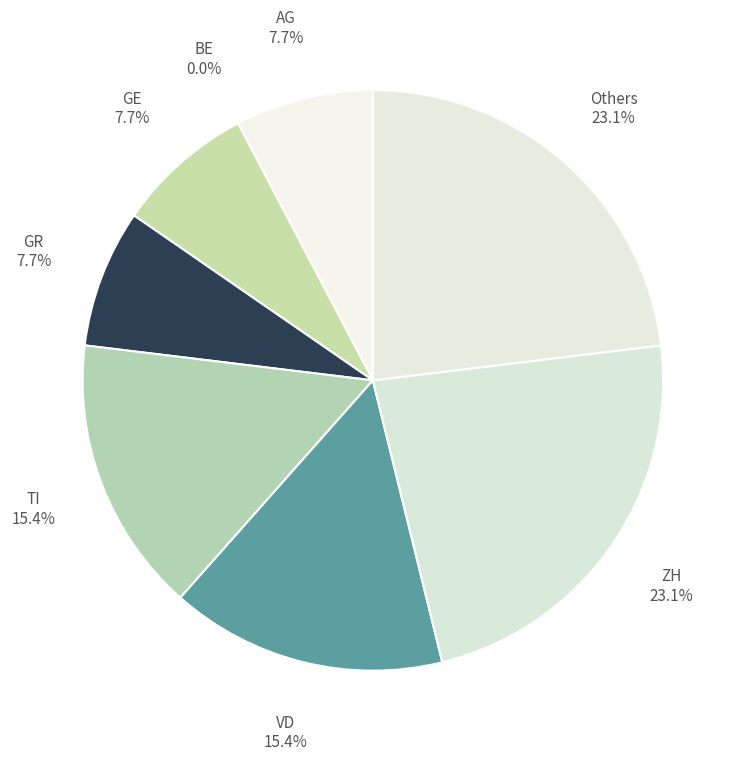

Count the number of slices in the pie.

8